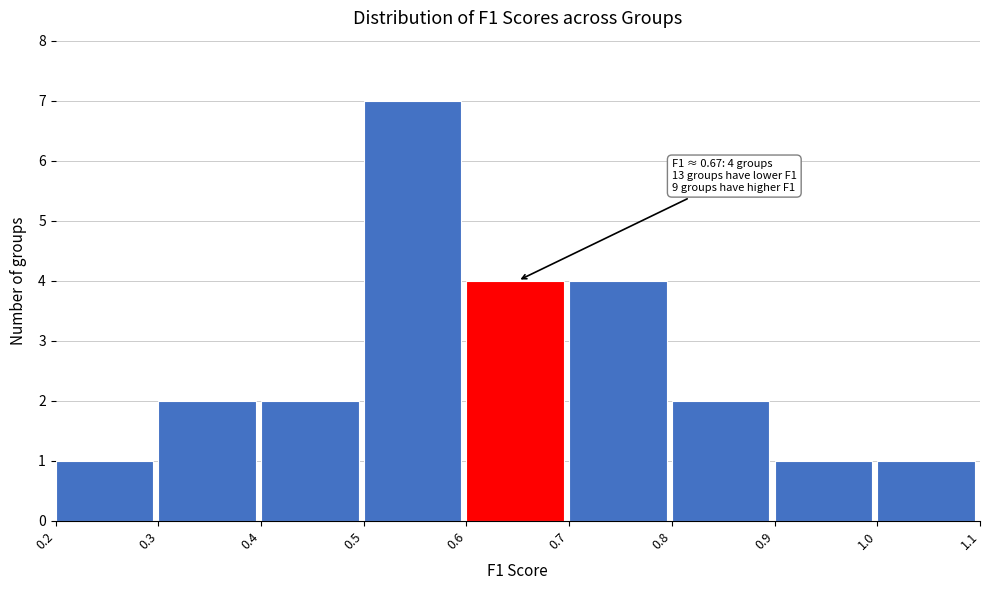

Which range on the x-axis has the tallest bar?

0.5 to 0.6